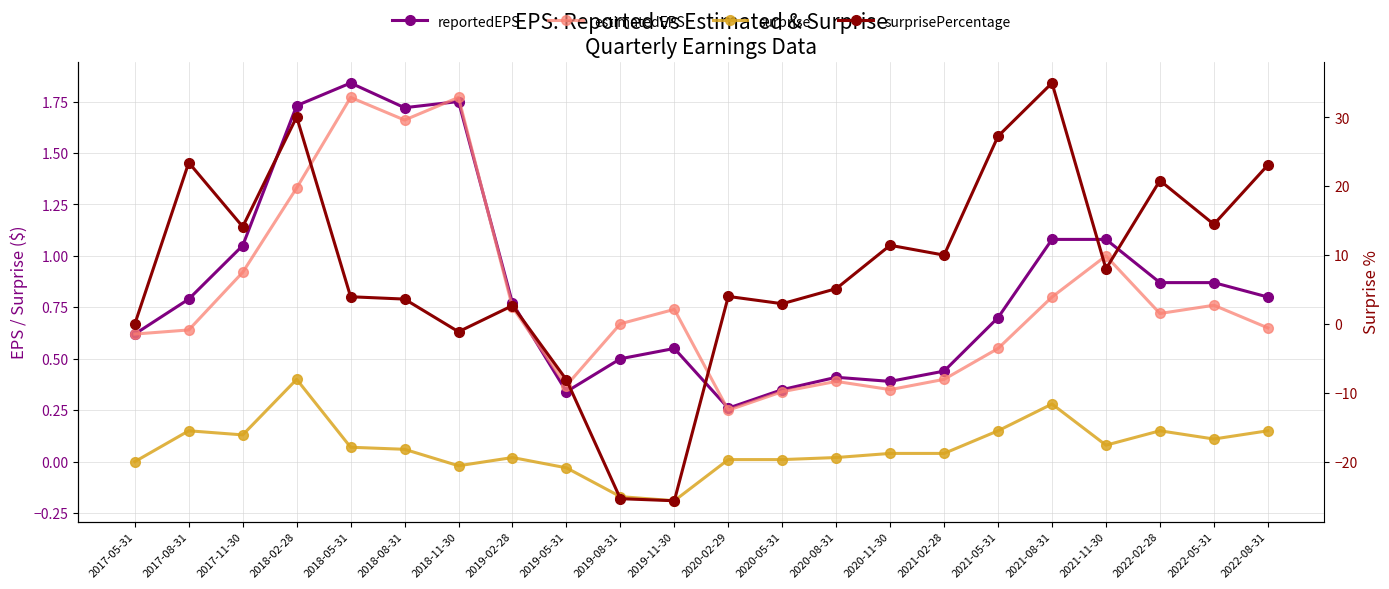

What position from the right is 2022-02-28?

3